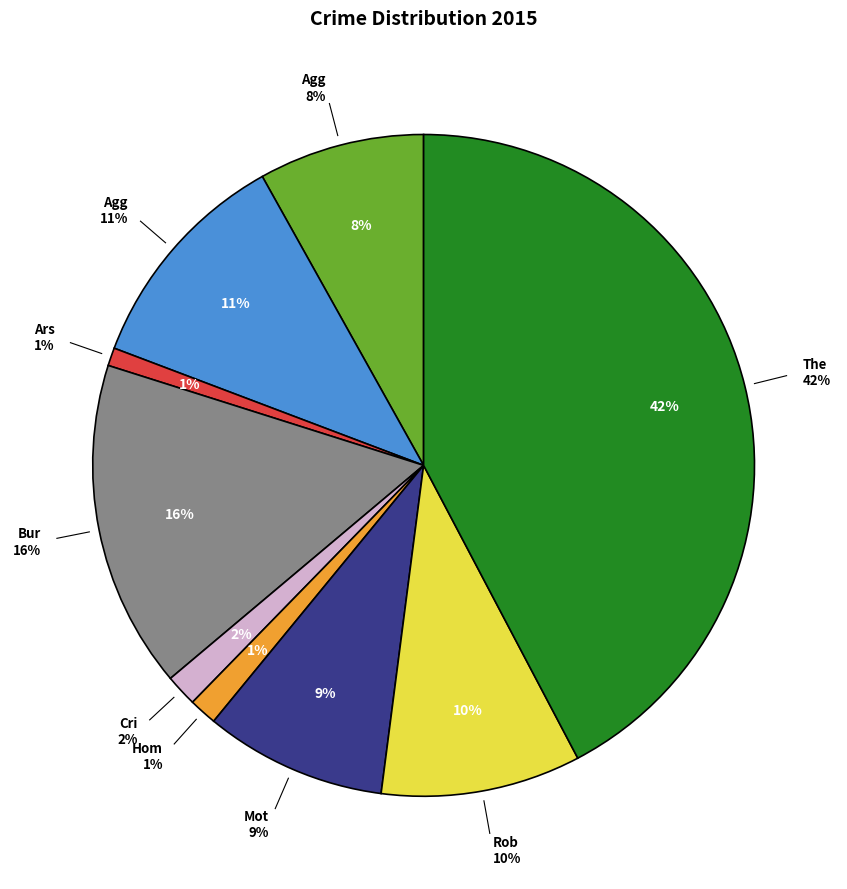

To the nearest percent, what portion does Aggravated Battery represent?

11%